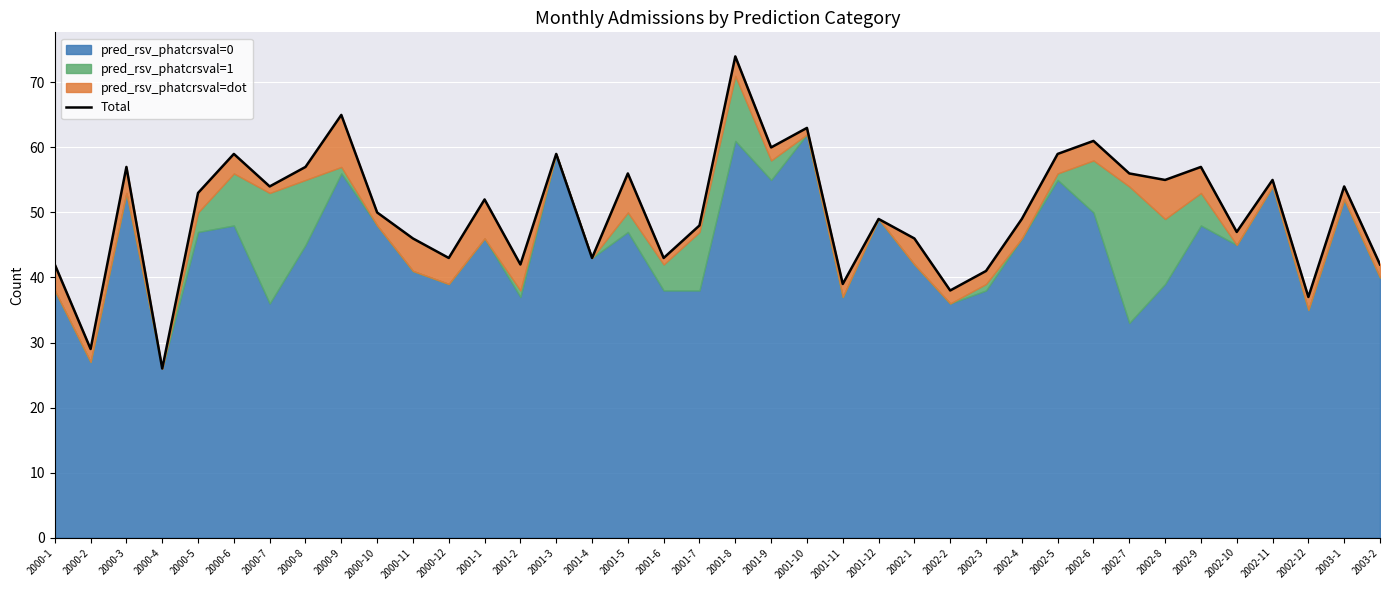

Rank the categories by value from highest to lowest.

2001-8, 2000-9, 2001-10, 2002-6, 2001-9, 2000-6, 2001-3, 2002-5, 2000-3, 2000-8, 2002-9, 2001-5, 2002-7, 2002-8, 2002-11, 2000-7, 2003-1, 2000-5, 2001-1, 2000-10, 2001-12, 2002-4, 2001-7, 2002-10, 2000-11, 2002-1, 2000-12, 2001-4, 2001-6, 2000-1, 2001-2, 2003-2, 2002-3, 2001-11, 2002-2, 2002-12, 2000-2, 2000-4